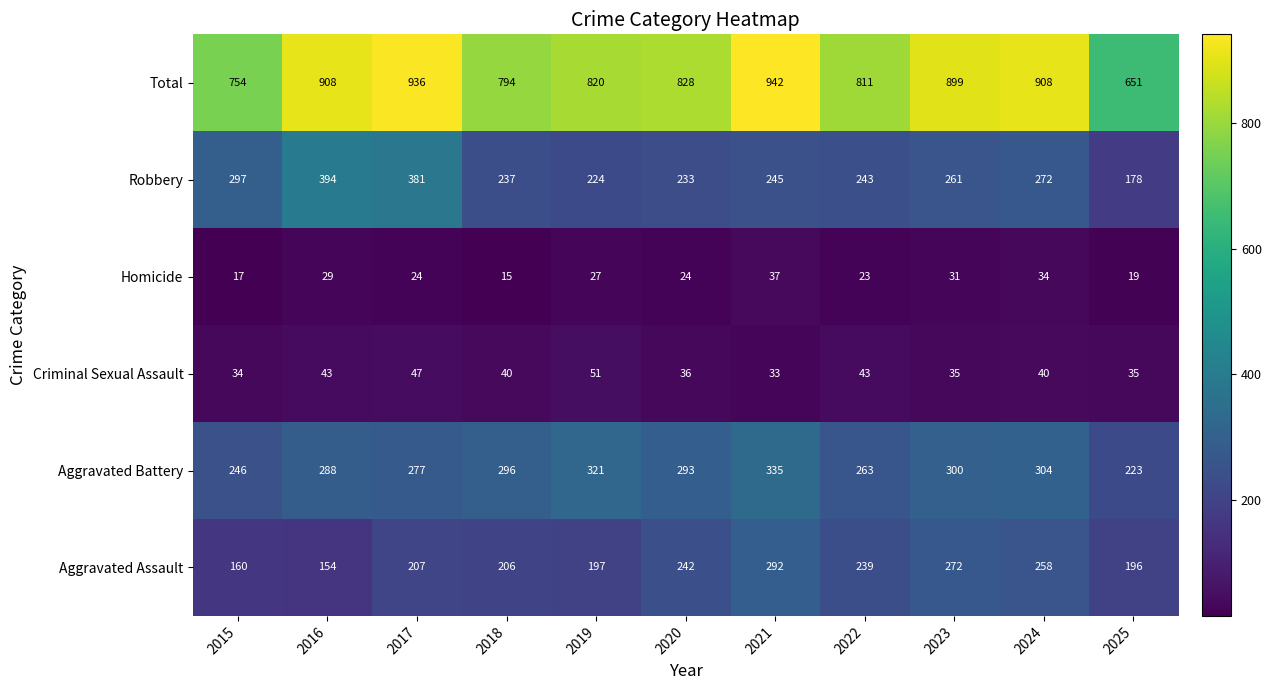

At 2017, list the series in order from largest to smallest.

Total, Robbery, Aggravated Battery, Aggravated Assault, Criminal Sexual Assault, Homicide